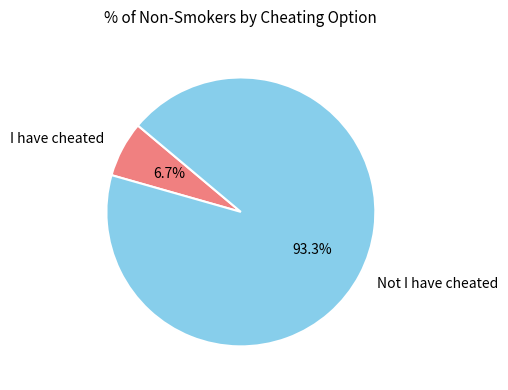

The Not I have cheated slice represents 93% of the pie. True or false?

True